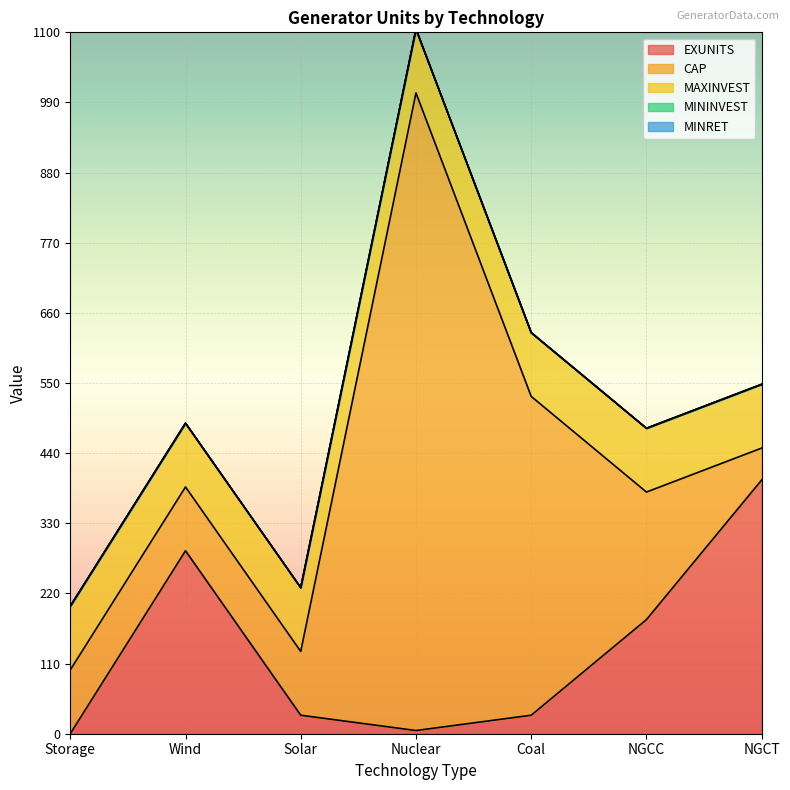

At how many categories does at least one series exceed 178?

5